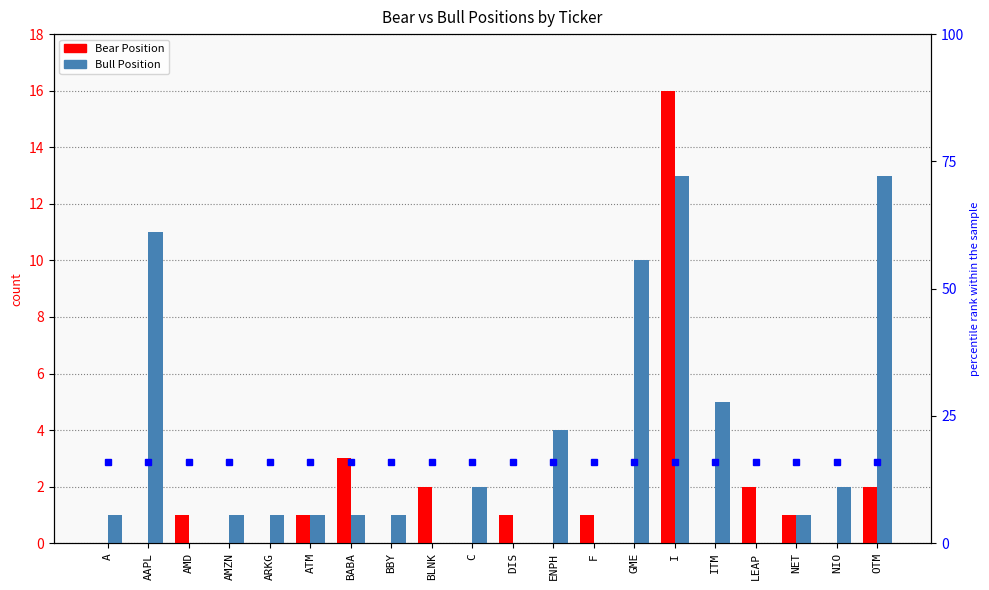

What is the label of the 5th bar from the right?

ITM